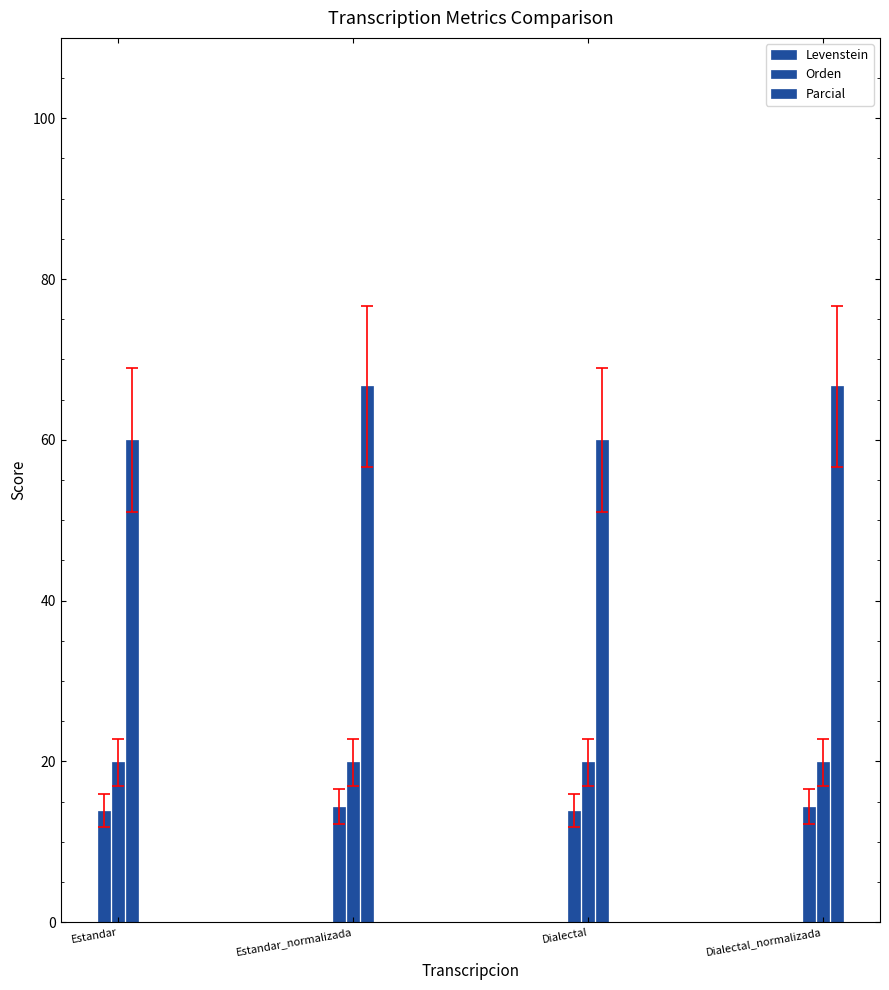

How many groups of bars are there?

4